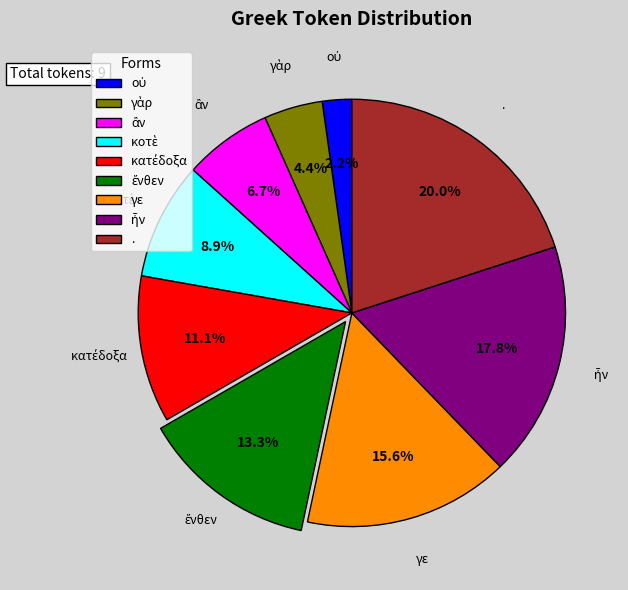

Does . account for over 50% of the chart?

No